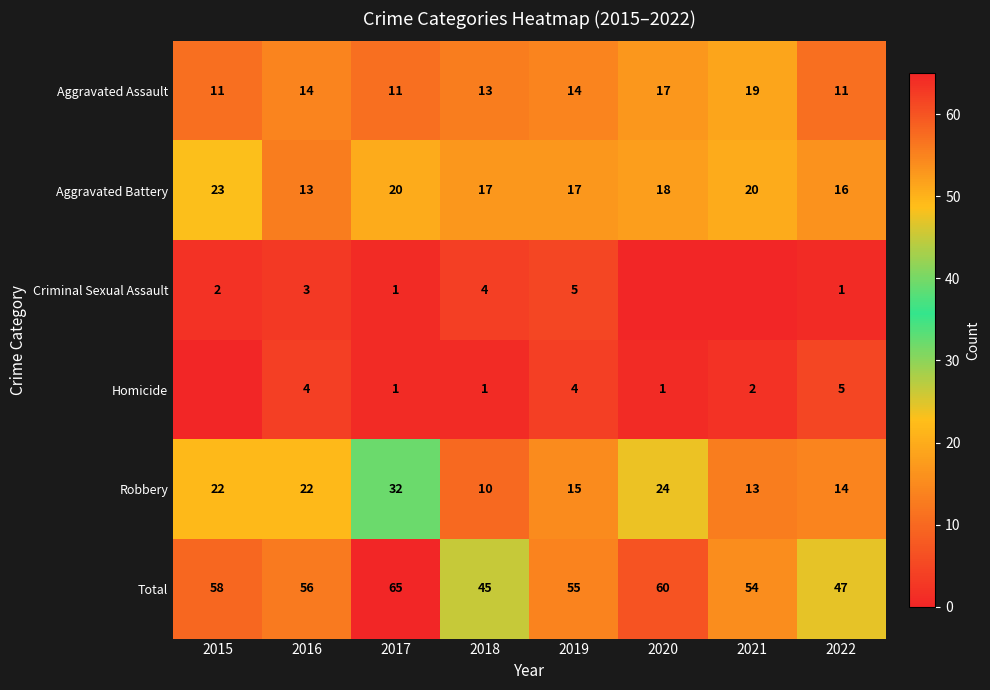

What is the average value of the Aggravated Assault series?

14